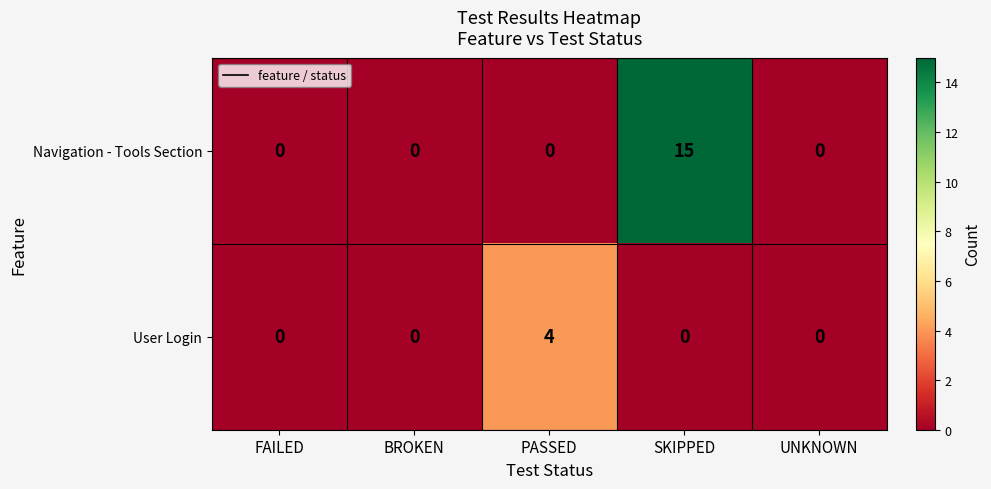

Reading left to right, transcribe all the data shown in this chart.

Navigation - Tools Section: 0	0	0	15	0
User Login: 0	0	4	0	0